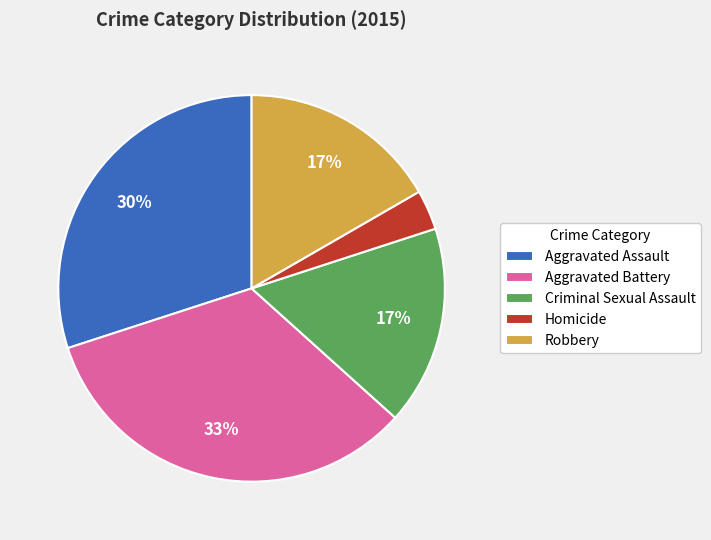

Is Criminal Sexual Assault the majority of the pie?

No